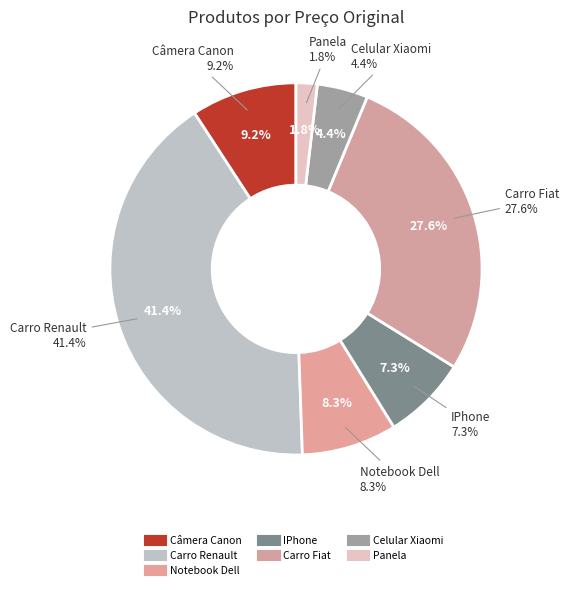

To the nearest percent, what portion does Panela represent?

2%